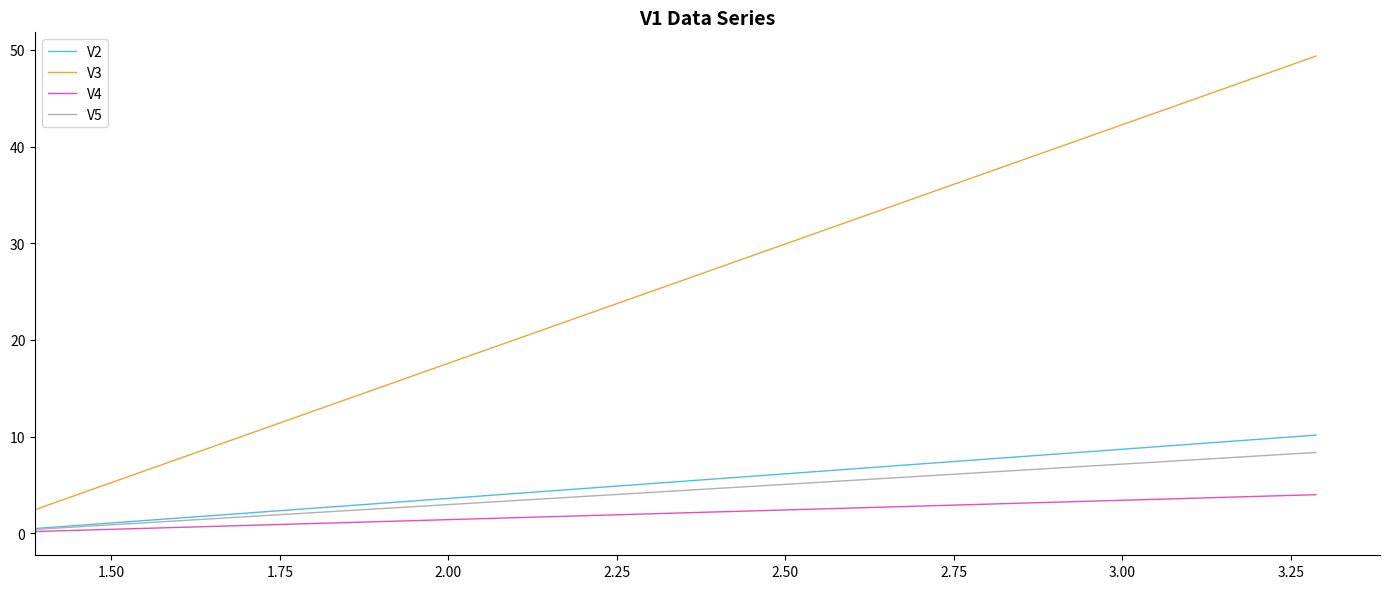

Which series has the widest spread of values?

V3